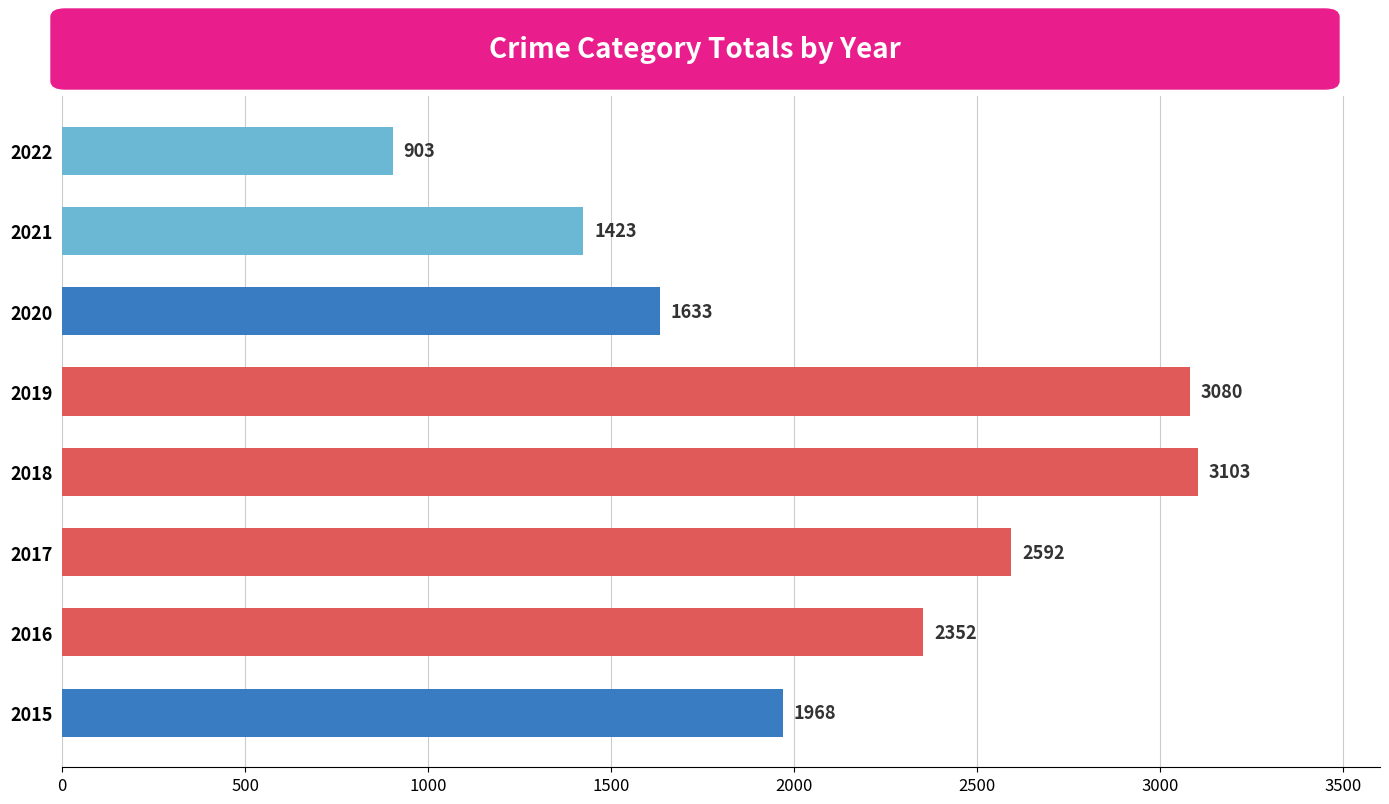

Reading bottom to top, what are all the values shown in this chart?

1968	2352	2592	3103	3080	1633	1423	903